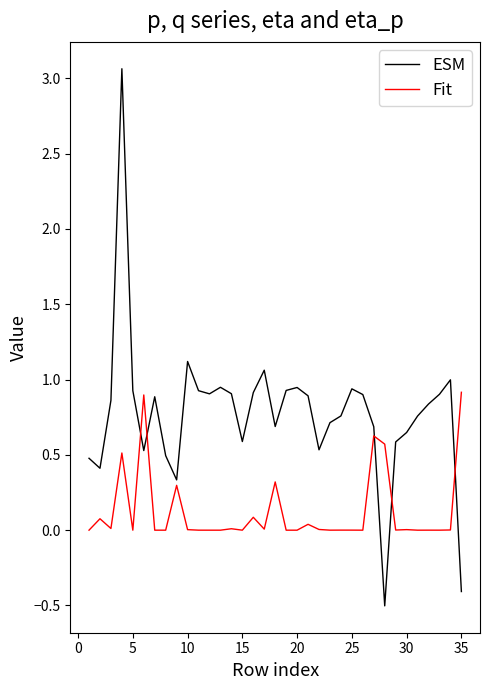

True or false: ESM has more than 1 points higher than both neighbors.

True